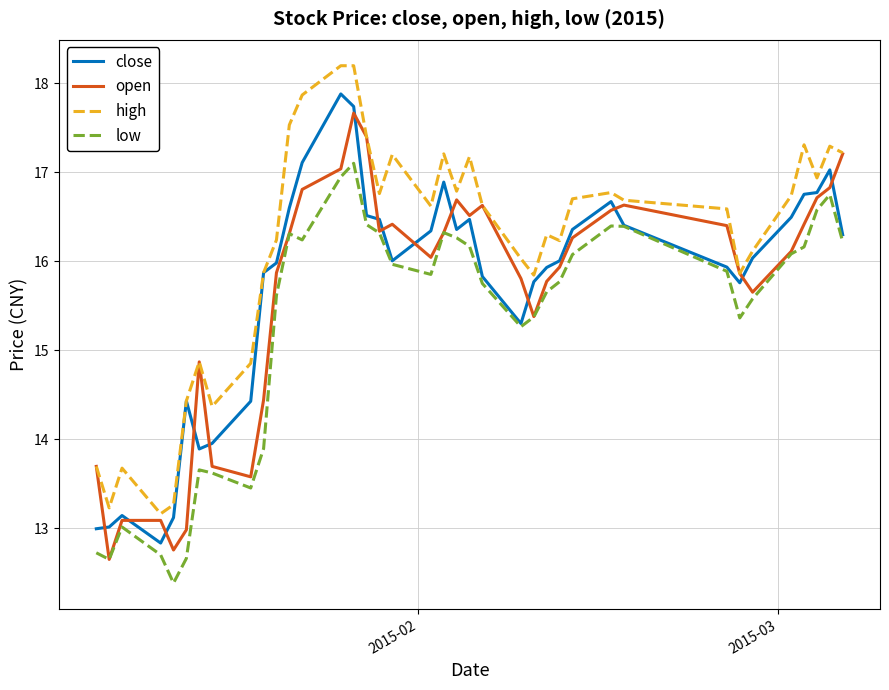

Which series has the largest total across all categories?

high